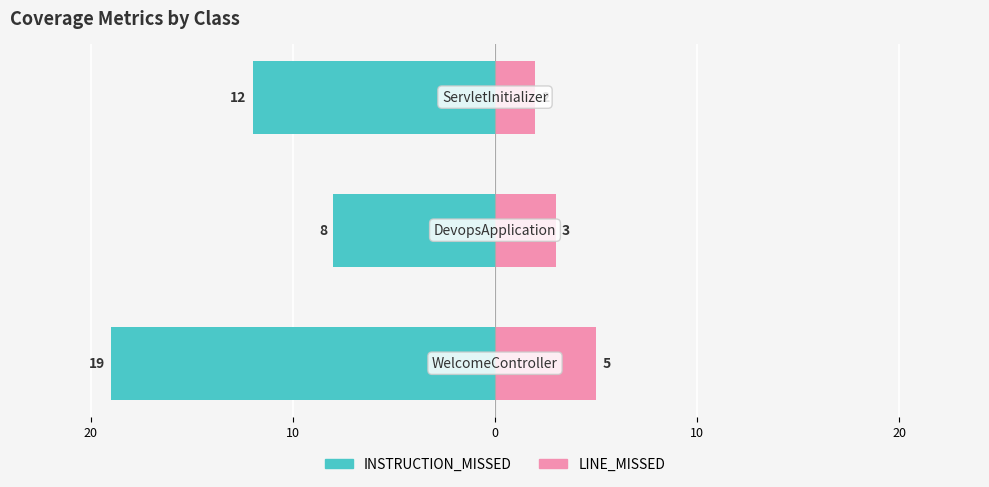

How many bars are there in each group?

2